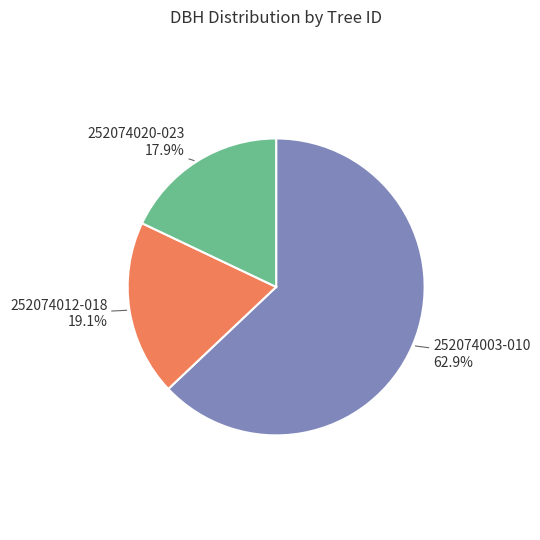

How many slices are in this pie chart?

3